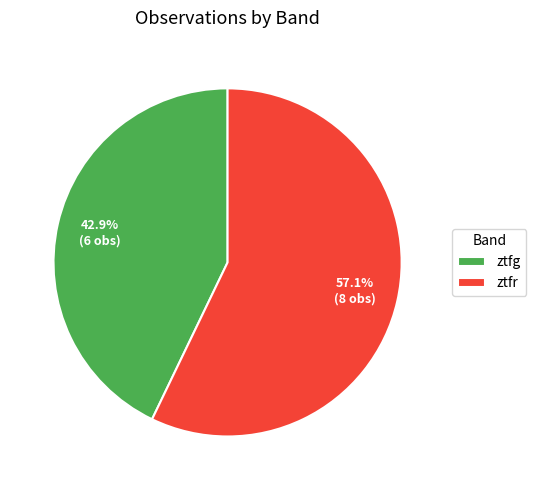

What is the largest slice in the pie chart?

ztfr